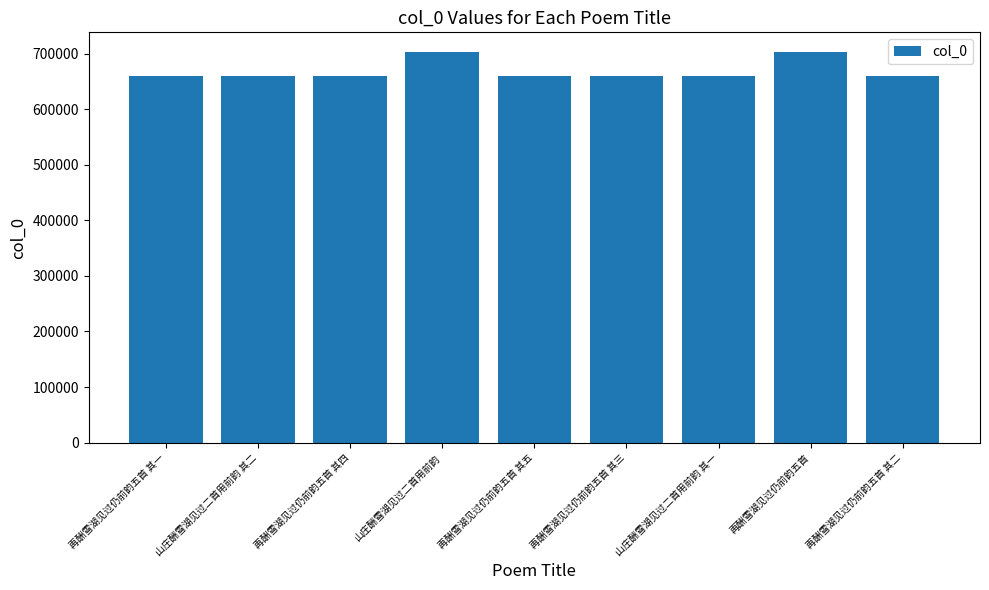

Read the value at 山庄酬雪湖见过二首用前韵 其二.

660327